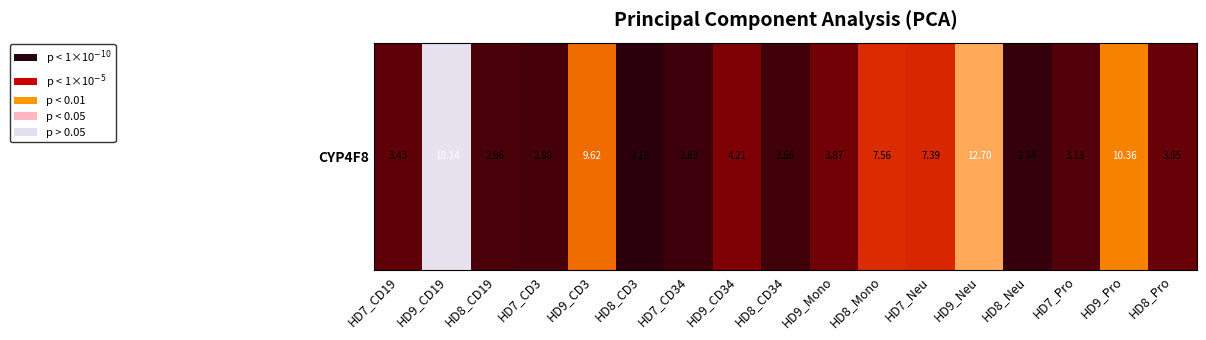

What is the change in value from HD8_CD3 to HD8_Mono?

+5.4